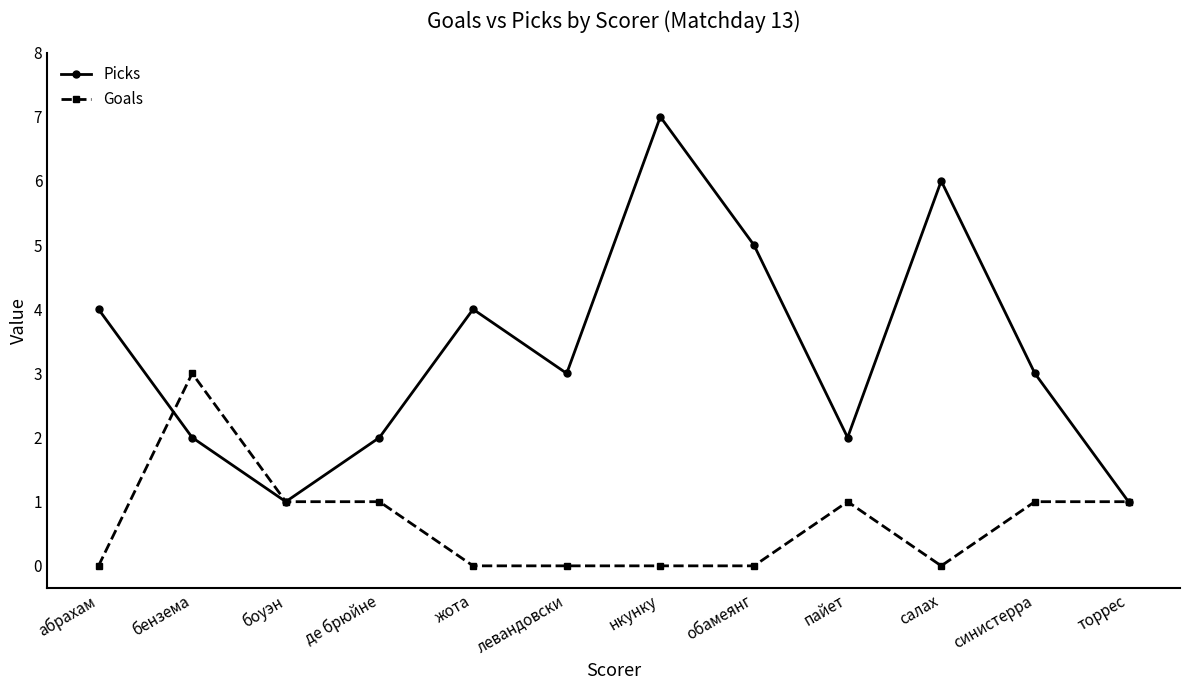

Does the chart have visible grid lines?

No